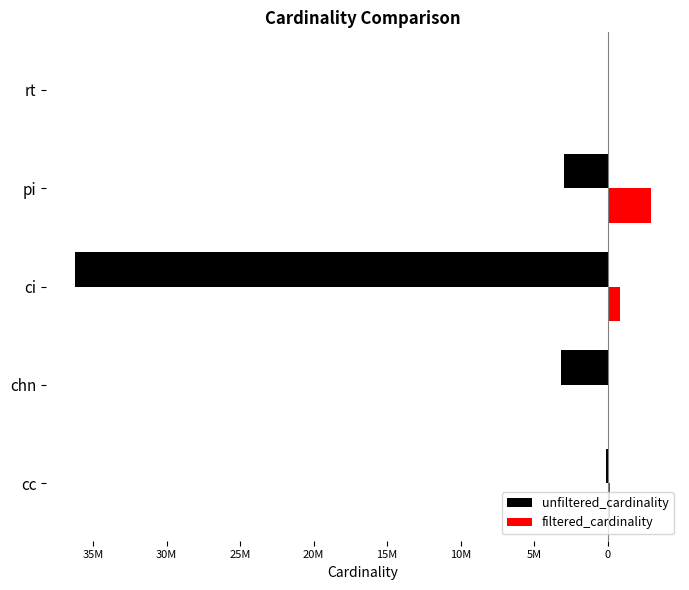

What are all the series names shown in the legend?

unfiltered_cardinality, filtered_cardinality